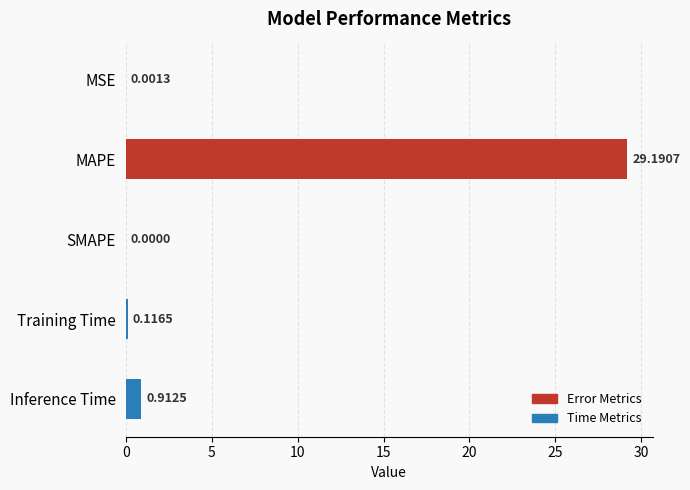

What is the change in value from MSE to Inference Time?

+0.9